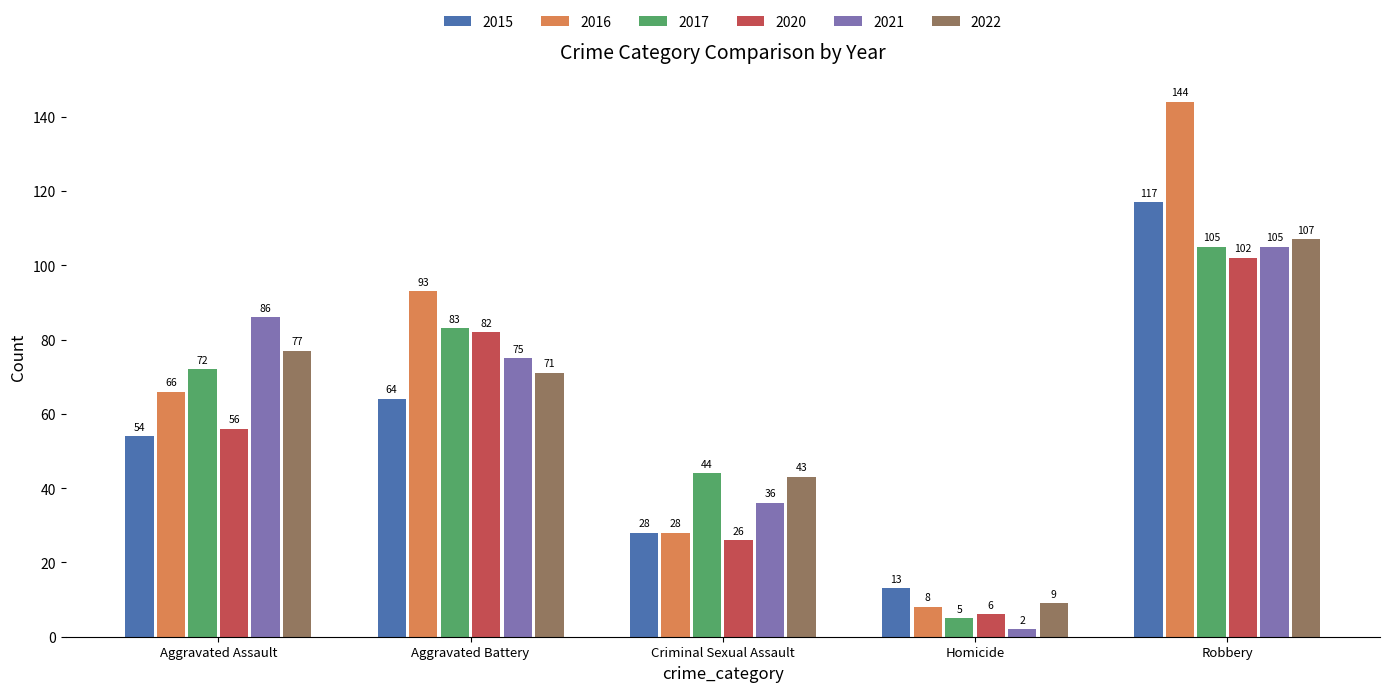

Which series changed the most between Aggravated Assault and Homicide?

2021